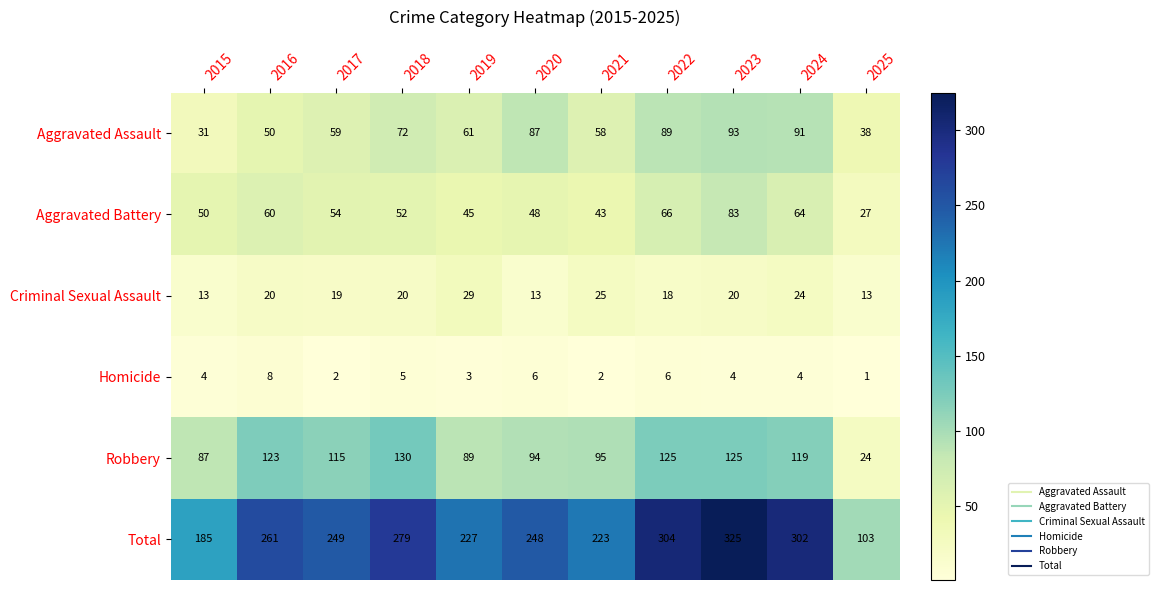

At which label does Total first exceed 249?

2016